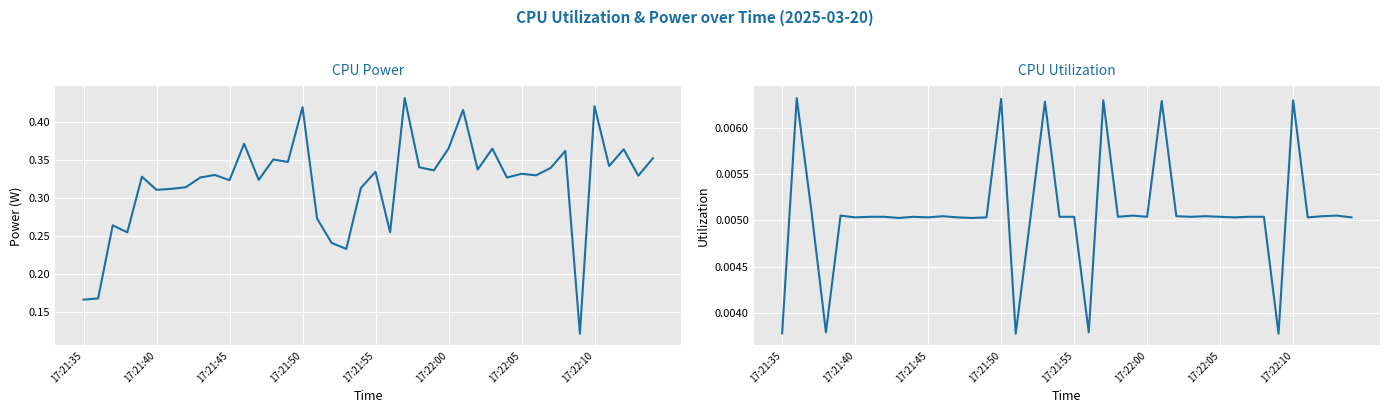

At which category does the chart reach its minimum across all series?

16